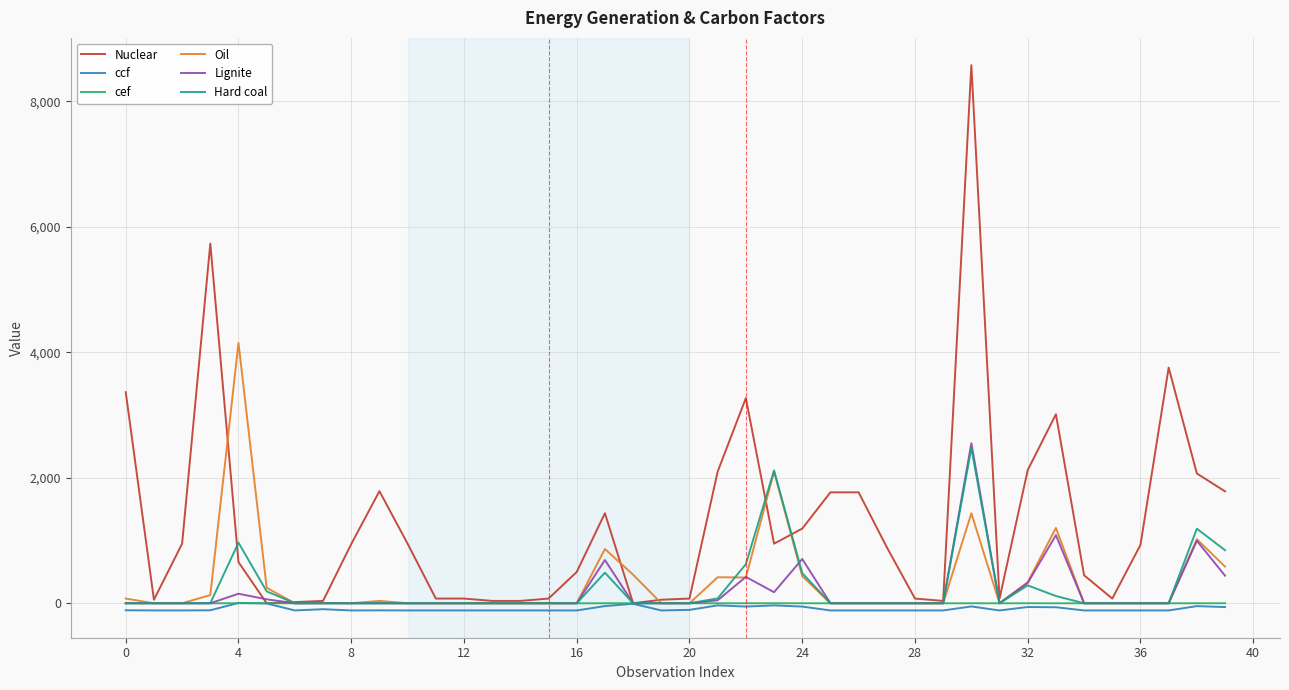

What is the greatest value displayed?

8577.7